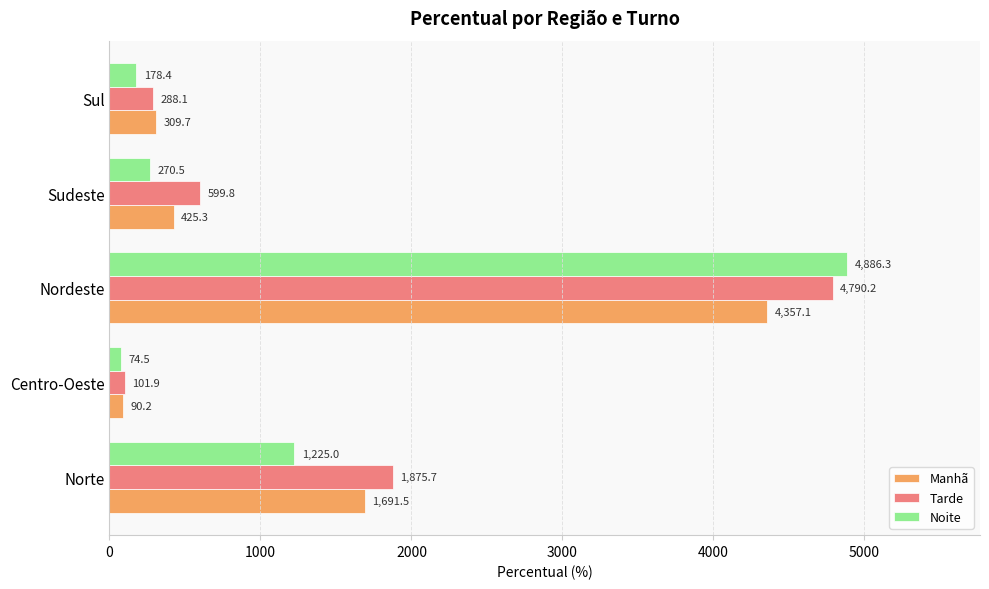

Which series has the largest total across all categories?

Tarde